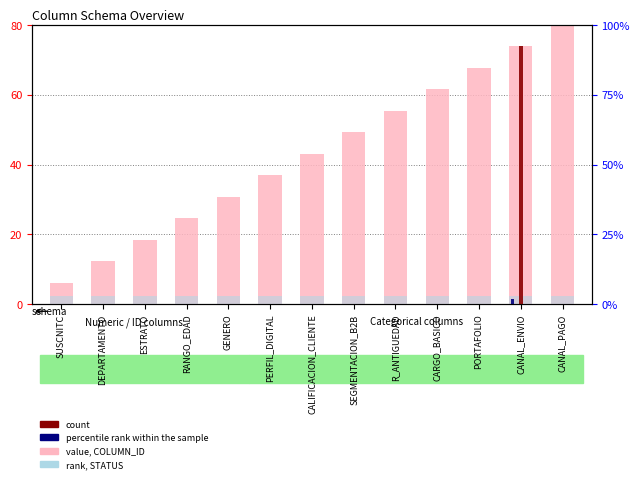

Which series has the largest total across all categories?

value, COLUMN_ID